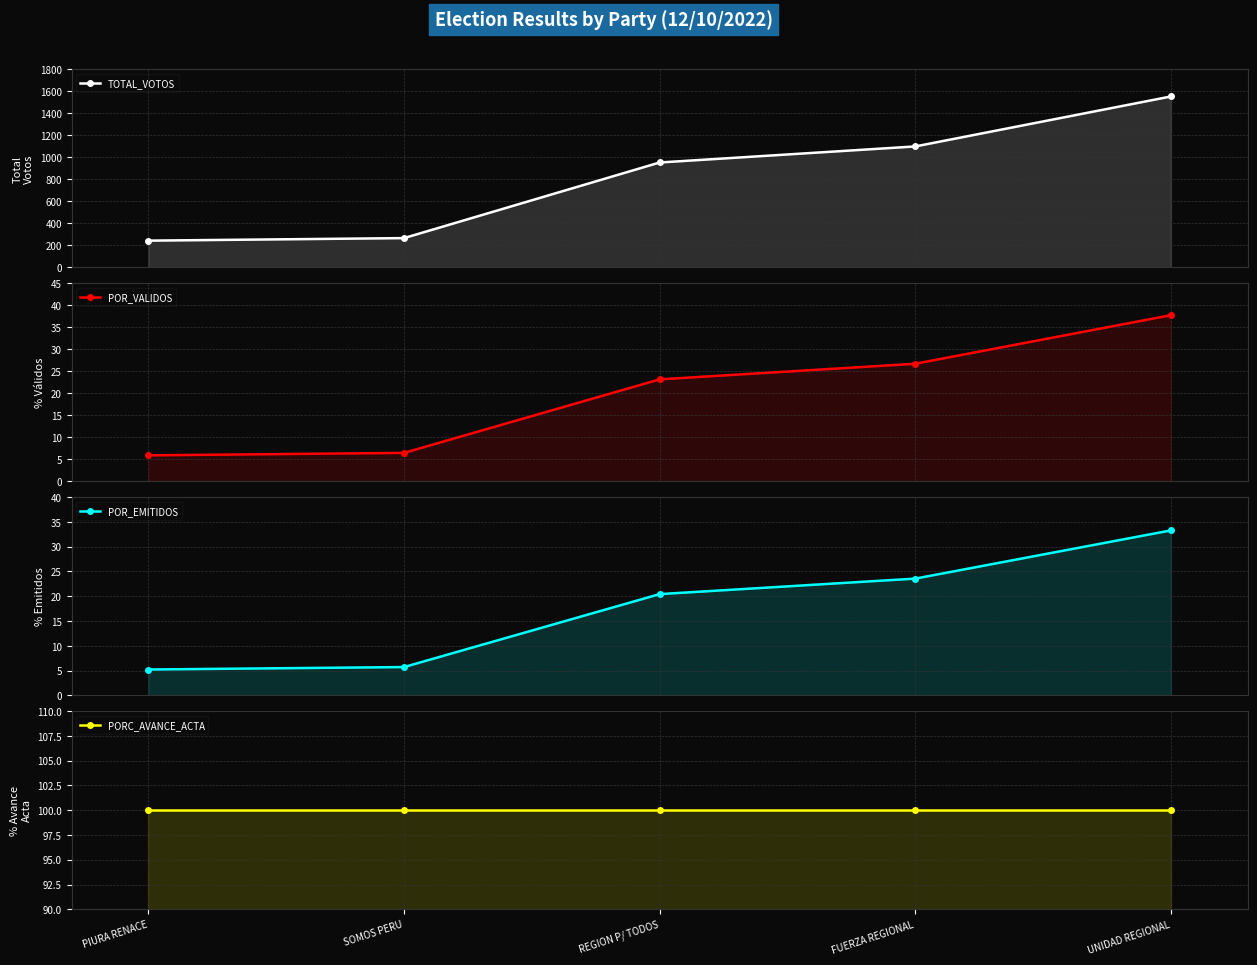

True or false: POR_VALIDOS has more than 0 interior local peaks.

False